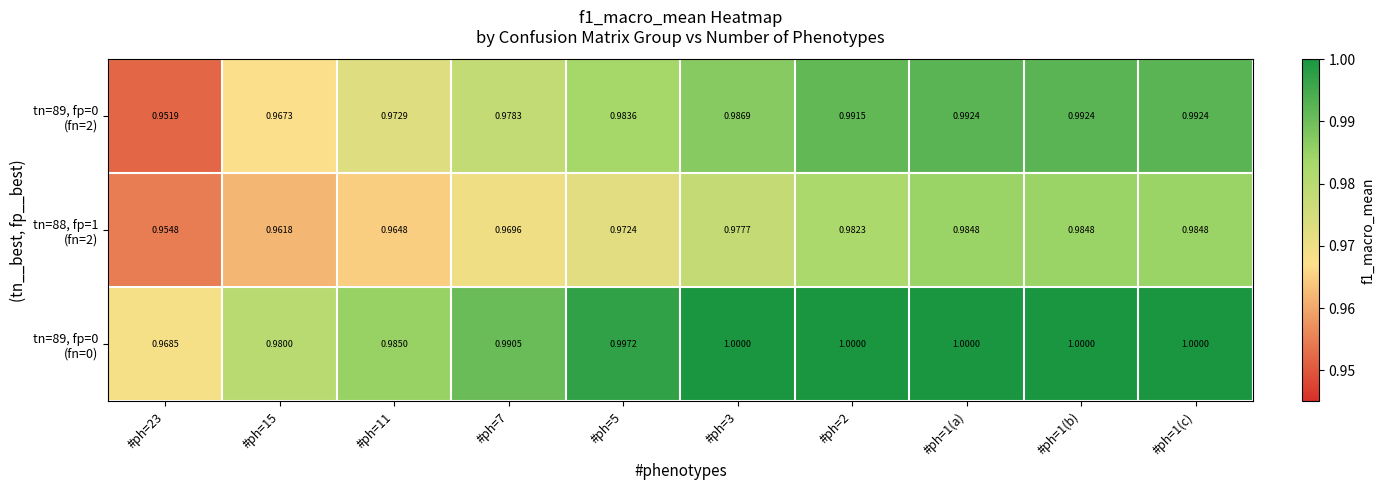

Which series has the largest range (max minus min)?

tn=89, fp=0 (fn=2)